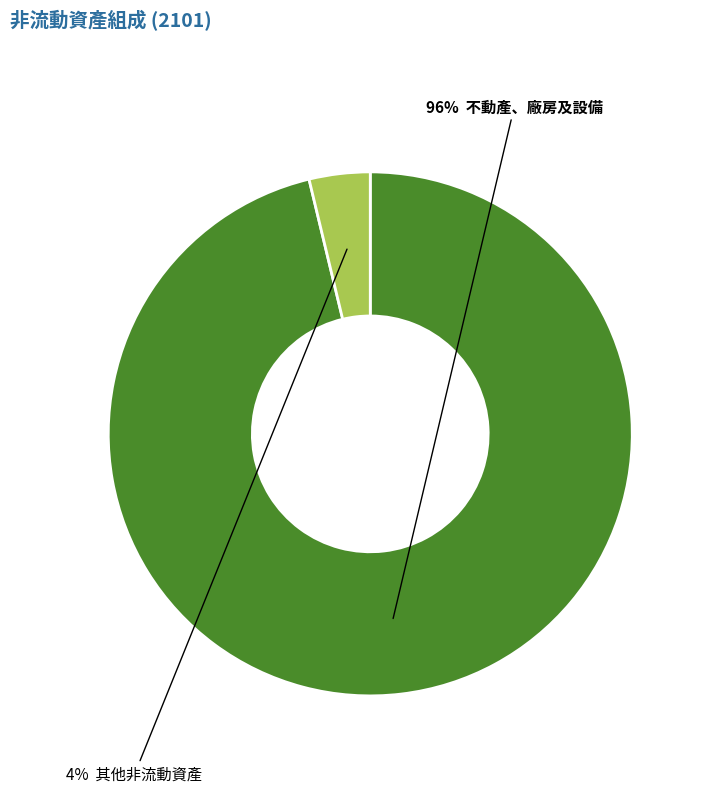

How many slices are in this pie chart?

2